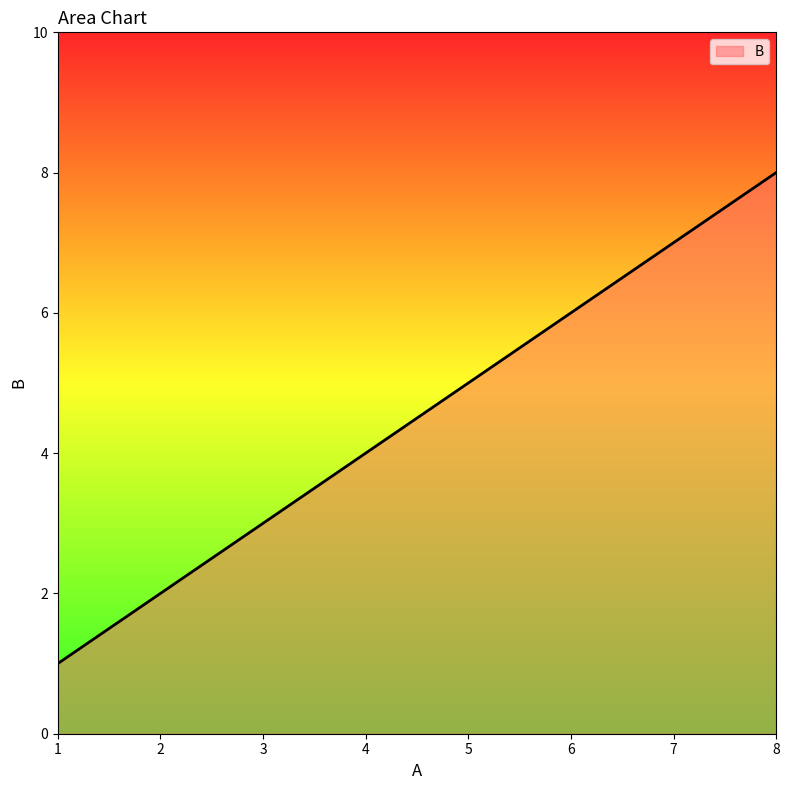

Reading right to left, transcribe all the data shown in this chart.

8=8	7=7	6=6	5=5	4=4	3=3	2=2	1=1